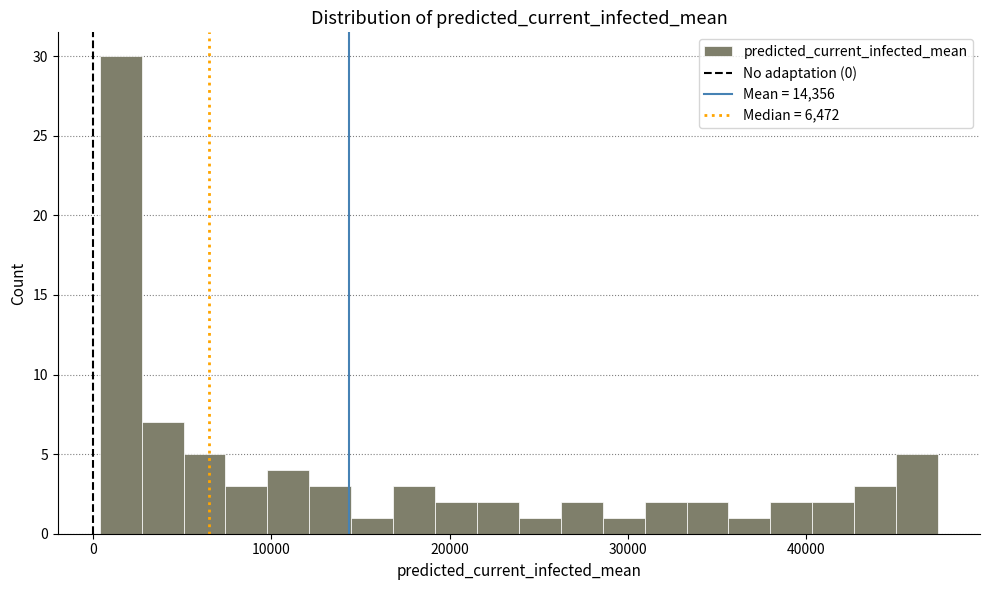

Around what value on the x-axis is the tallest bar? Give the approximate position of its centre, as read against the axis.

2000